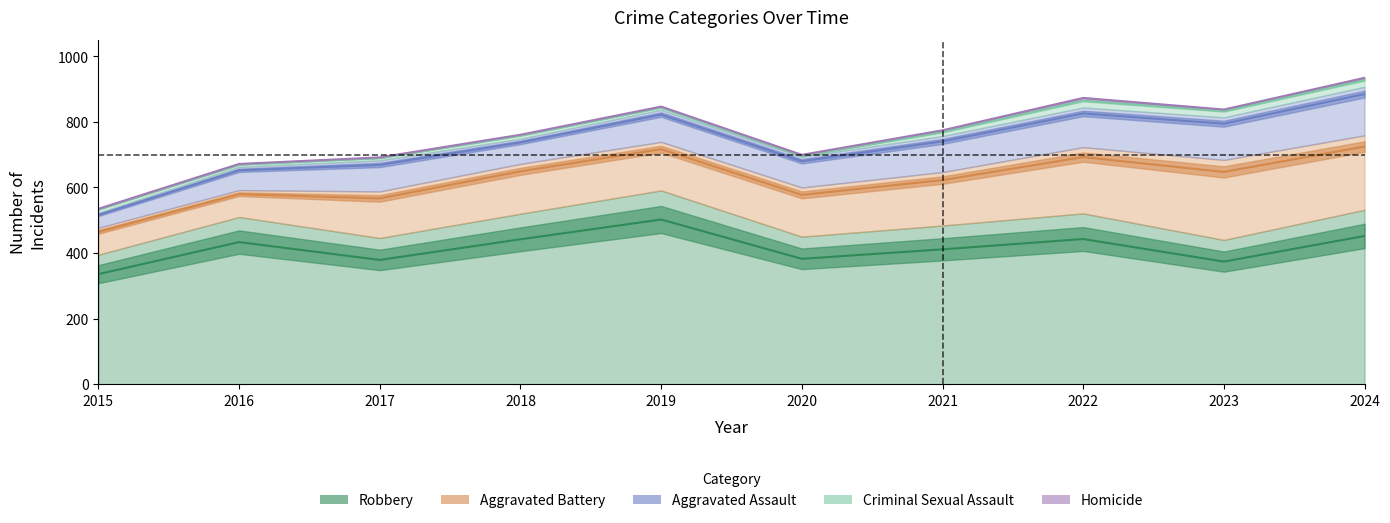

Which series has the largest total across all categories?

Robbery